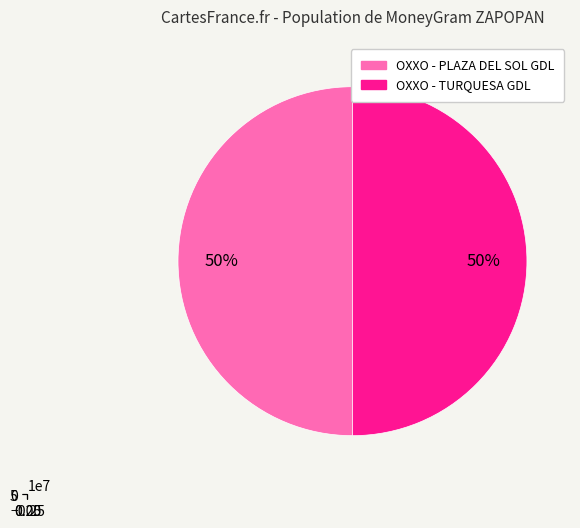

To the nearest percent, what percentage of the pie is OXXO - TURQUESA GDL?

50%